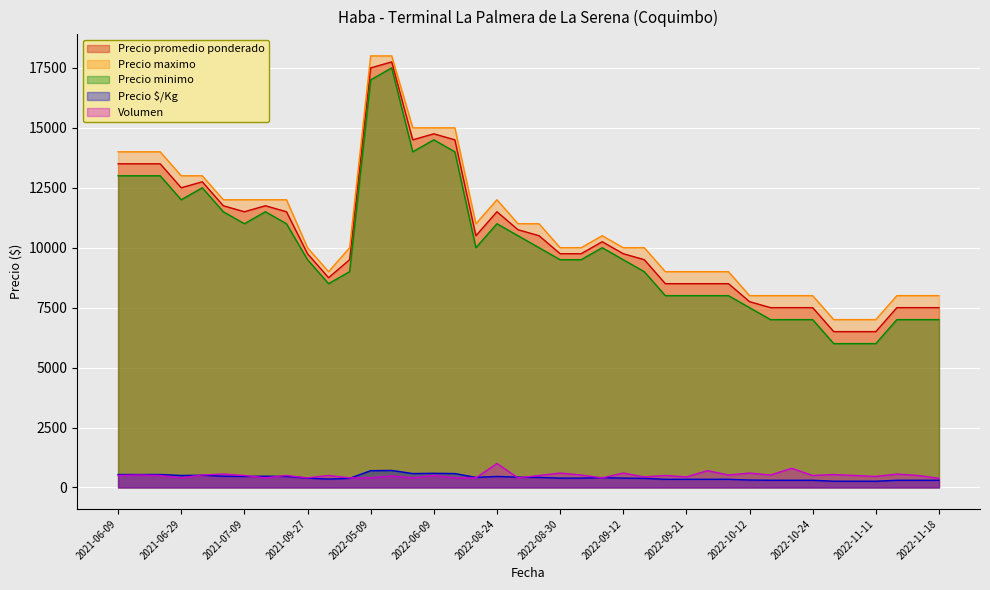

What is the difference between the second highest and minimum values in the Precio maximo series?

11000